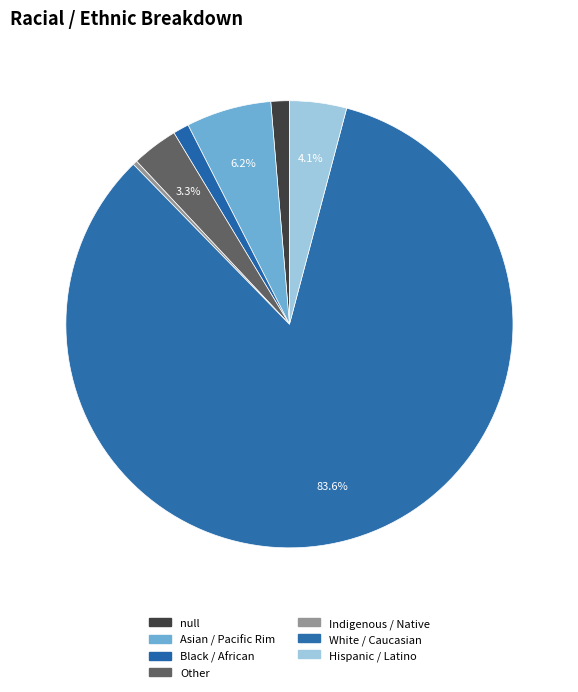

Count the number of slices in the pie.

7